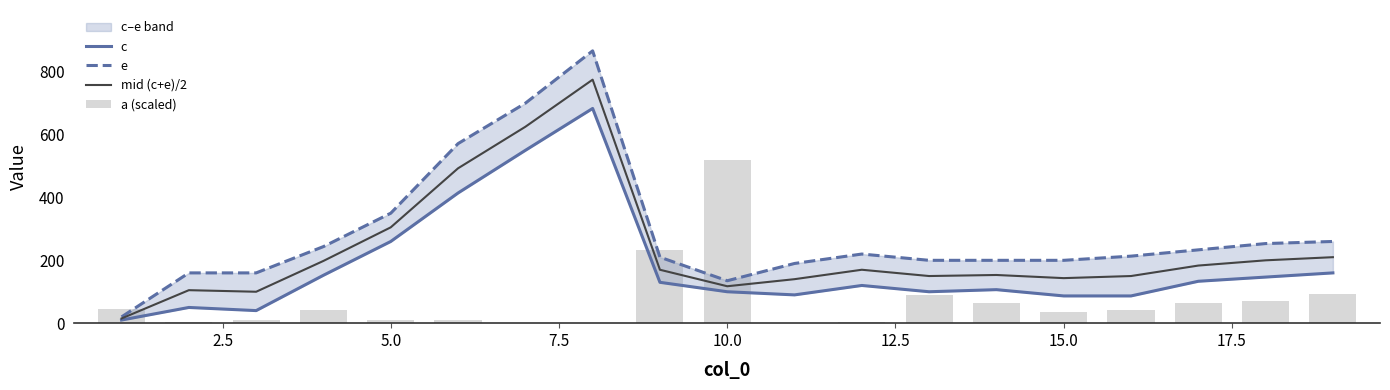

What is the maximum value for mid (c+e)/2?

775.0